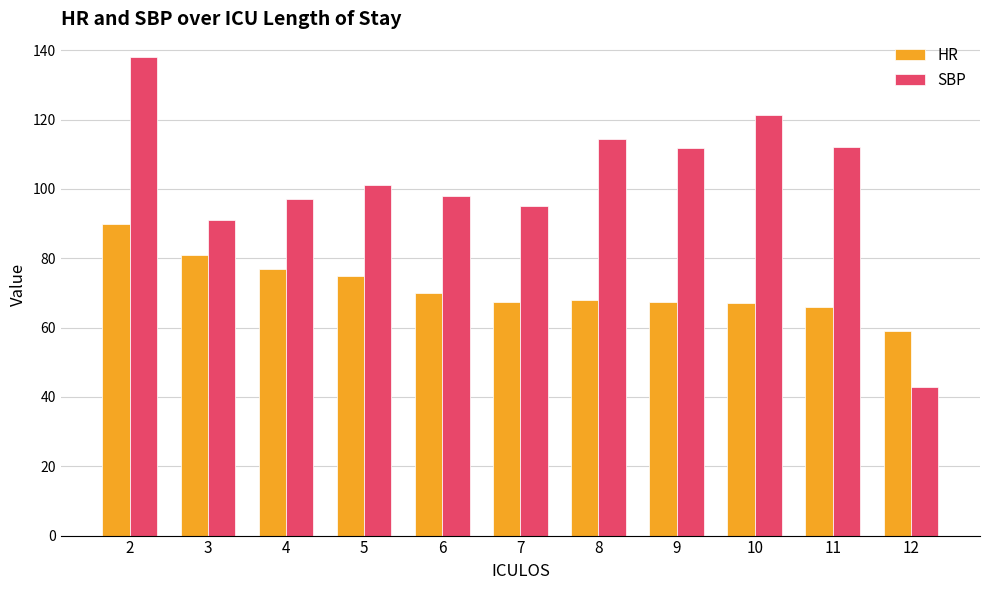

Count the number of data series in this chart.

2